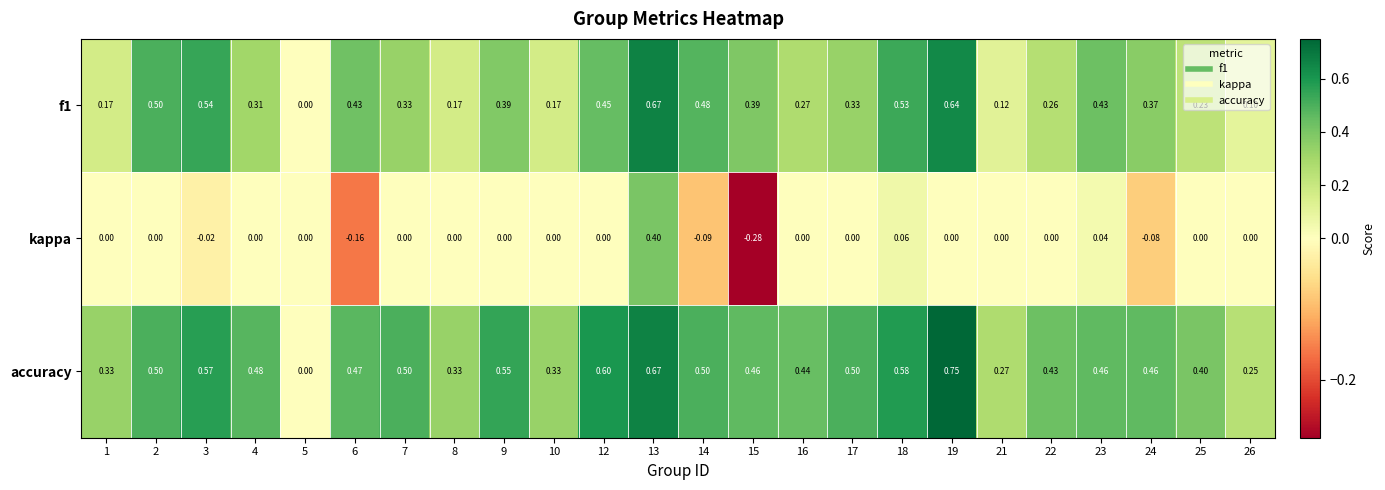

Which series has the largest total across all categories?

accuracy